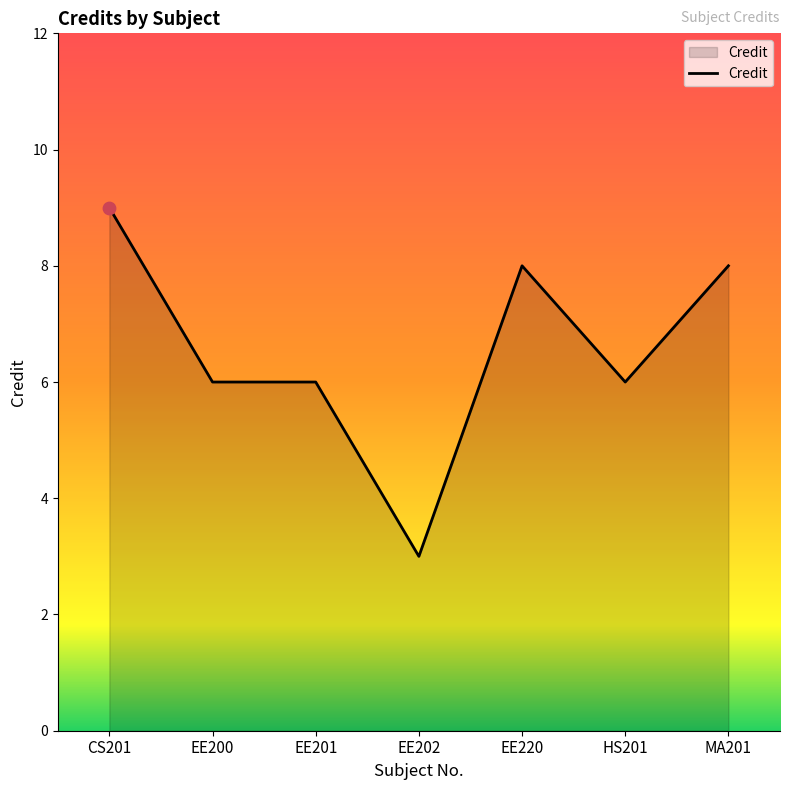

What is the change in value from CS201 to EE200?

-3